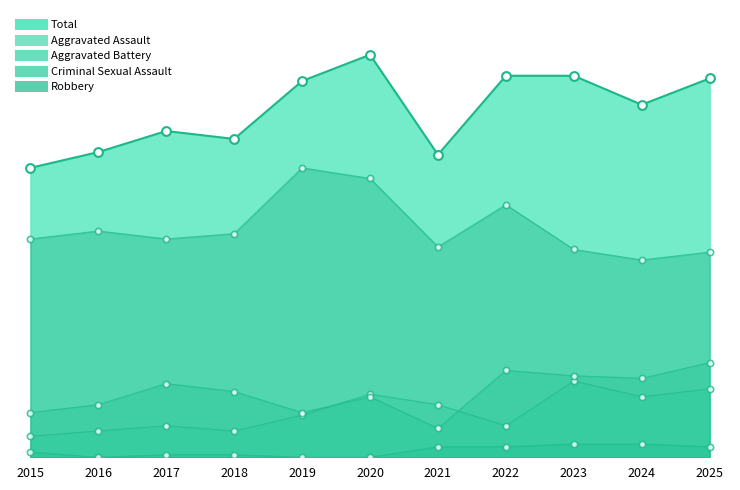

Which series has the widest spread of Y values?

Total